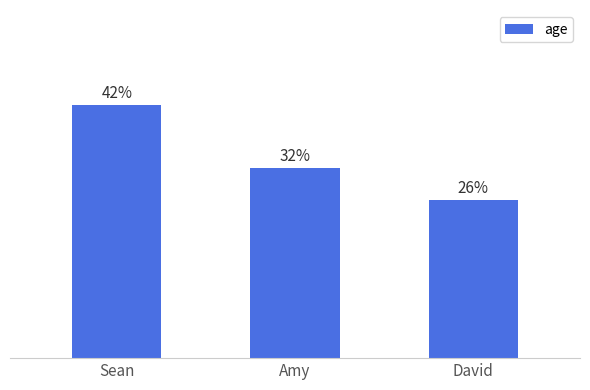

Does the chart contain stacked bars?

No